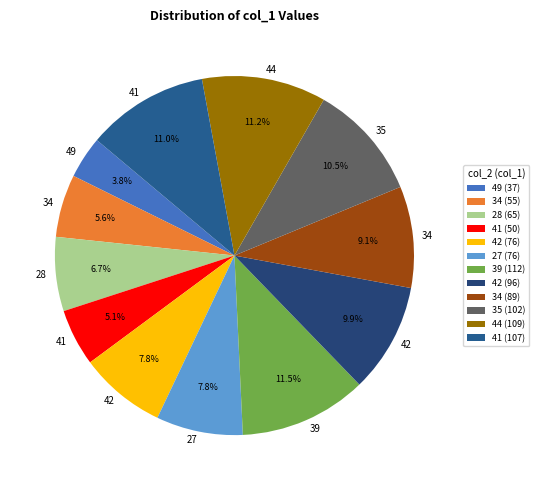

How many segments does this pie chart have?

12